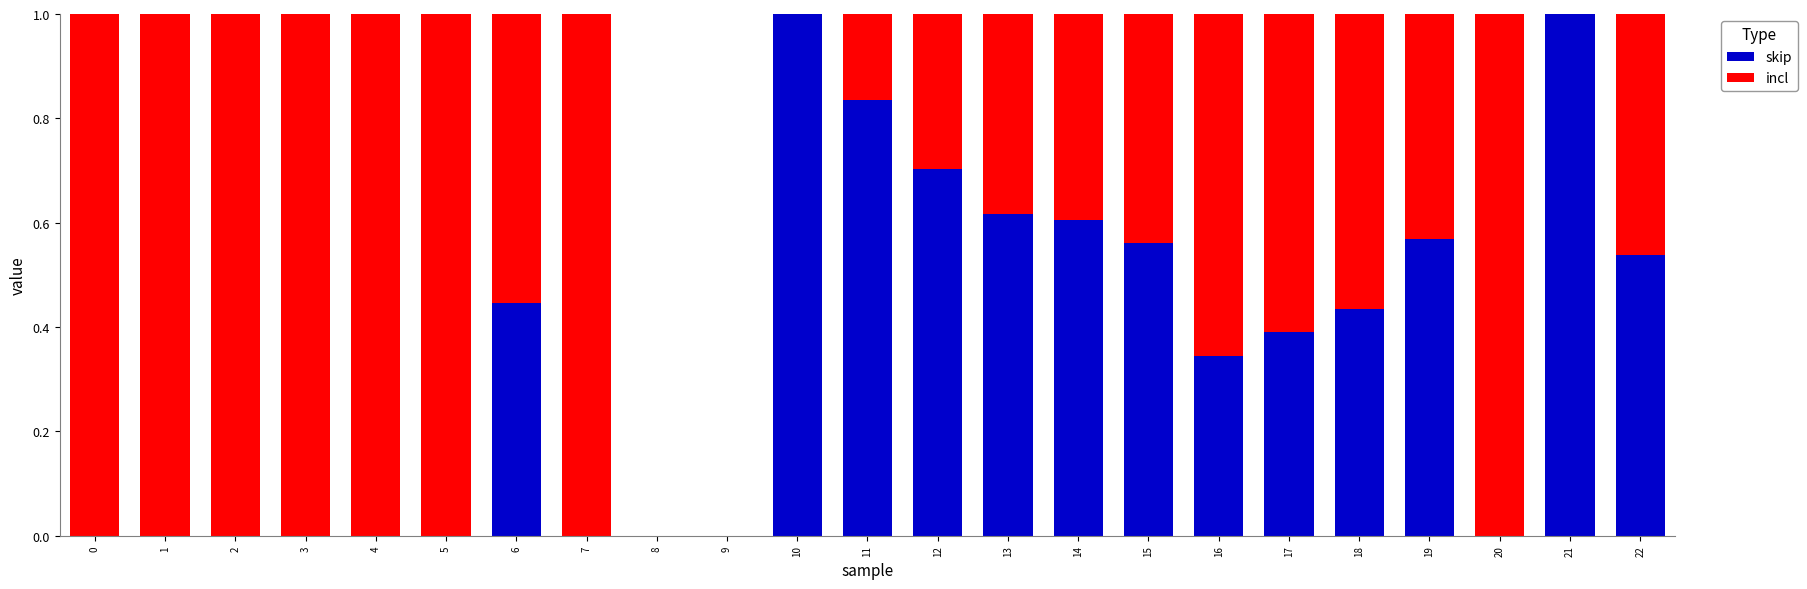

What is the maximum value for skip?

1.0